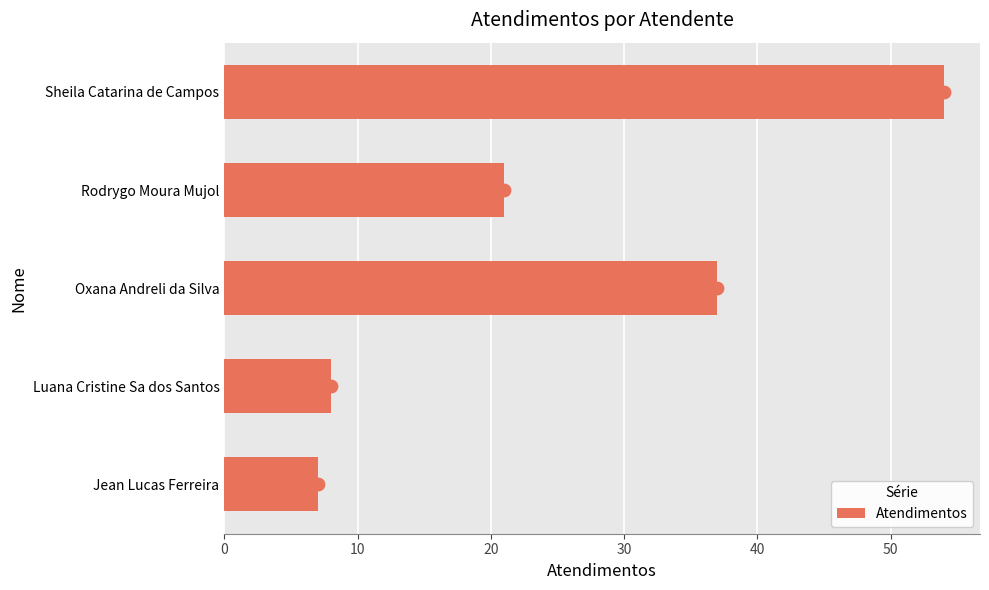

What value does the Atendimentos series have at Oxana Andreli da Silva?

37